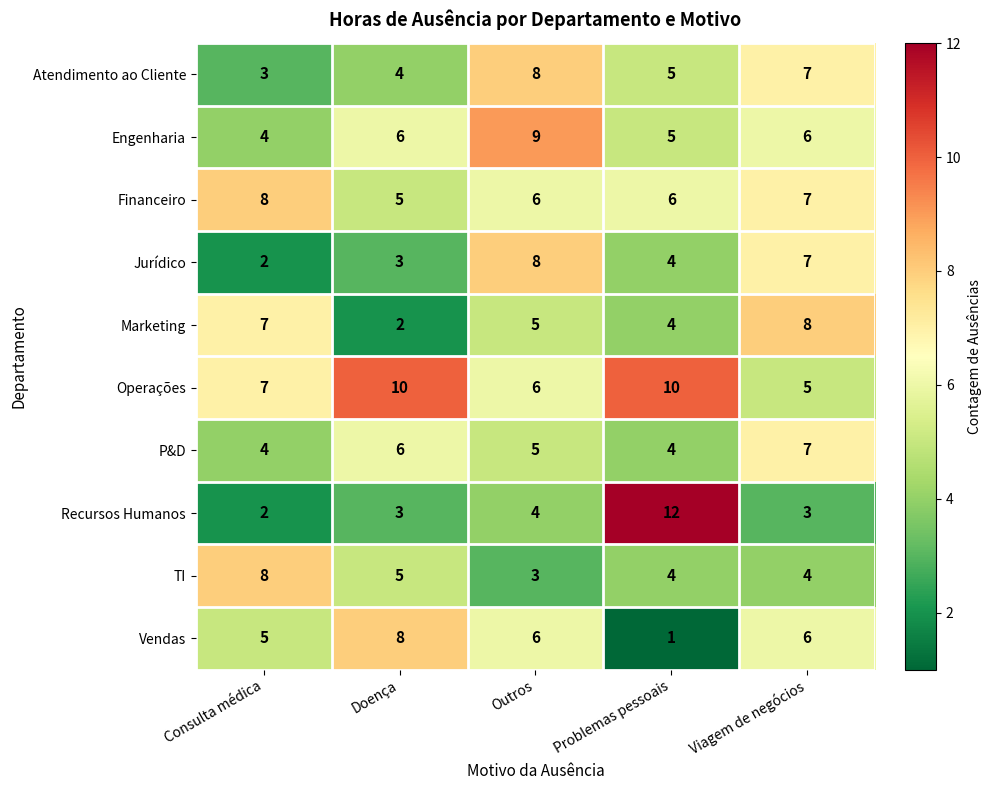

Which label corresponds to the largest value in the chart?

Problemas pessoais